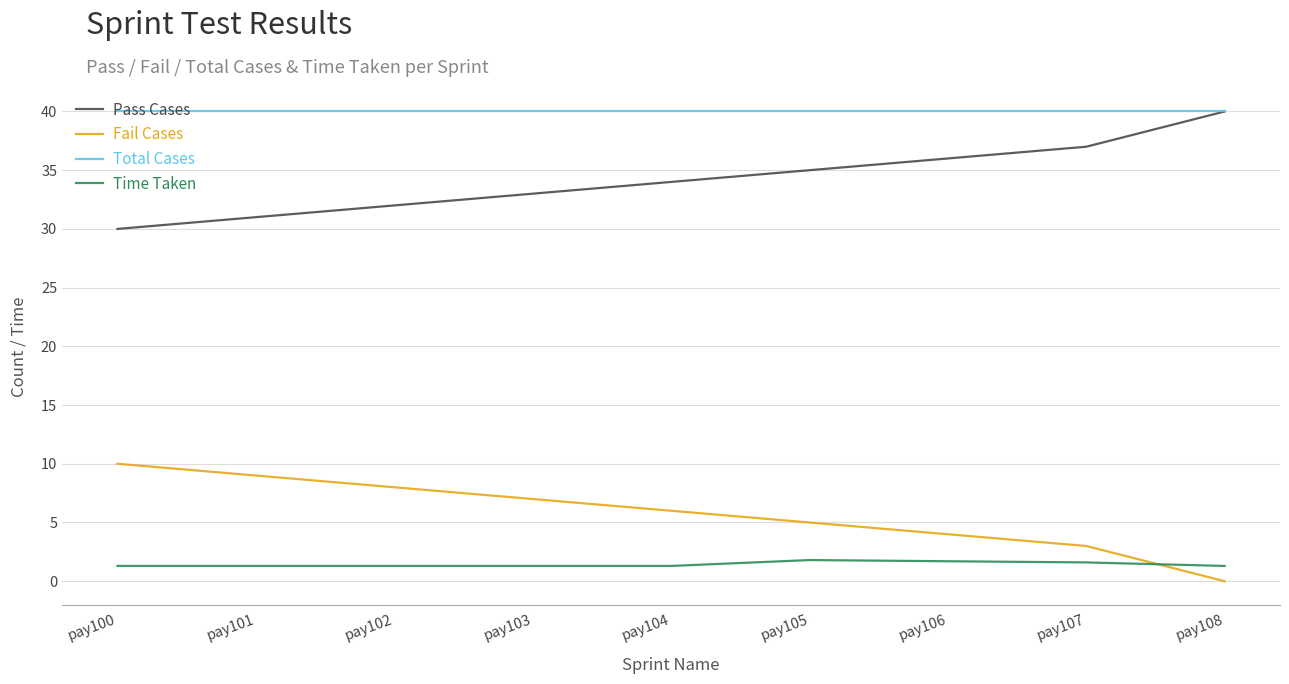

What is the difference between the highest and lowest values at pay106?

38.3